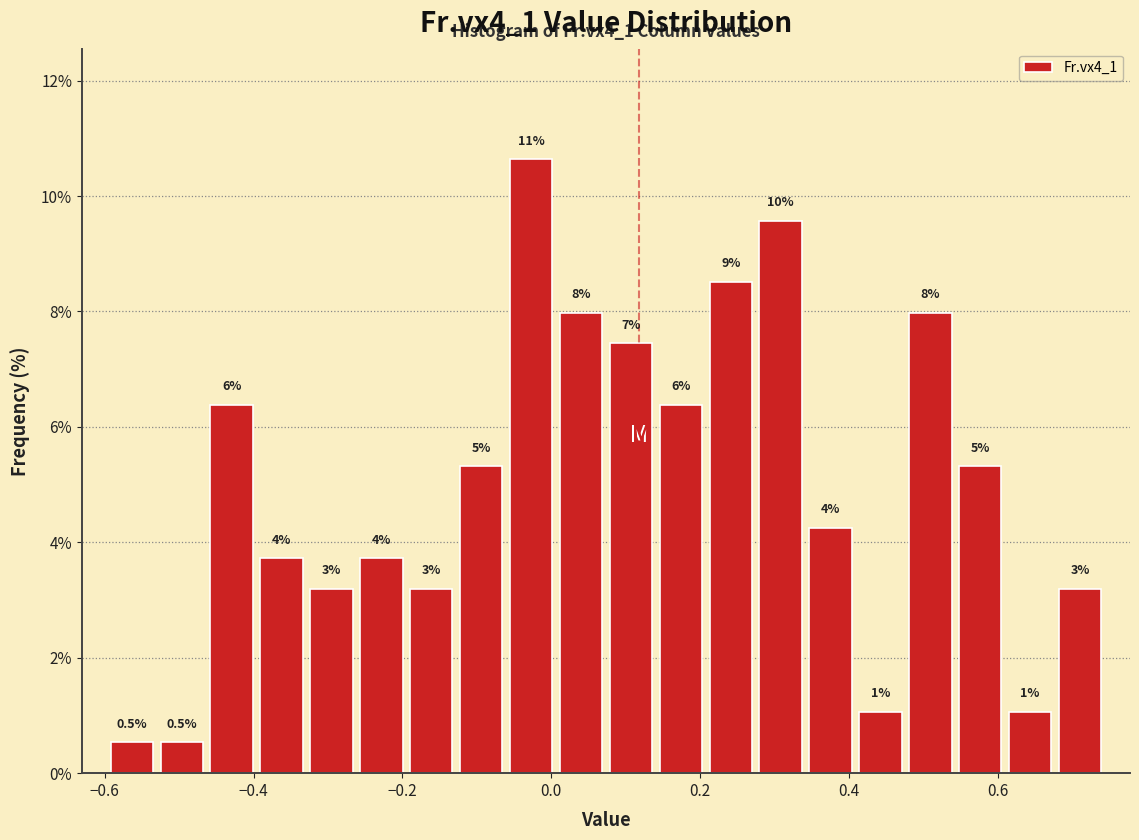

Read against the x-axis, roughly where is the centre of the tallest bar?

-0.02